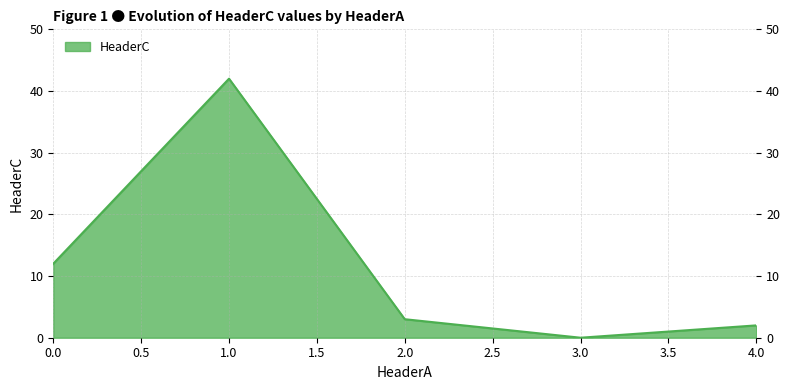

True or false: the data has more than 1 interior local peaks.

False